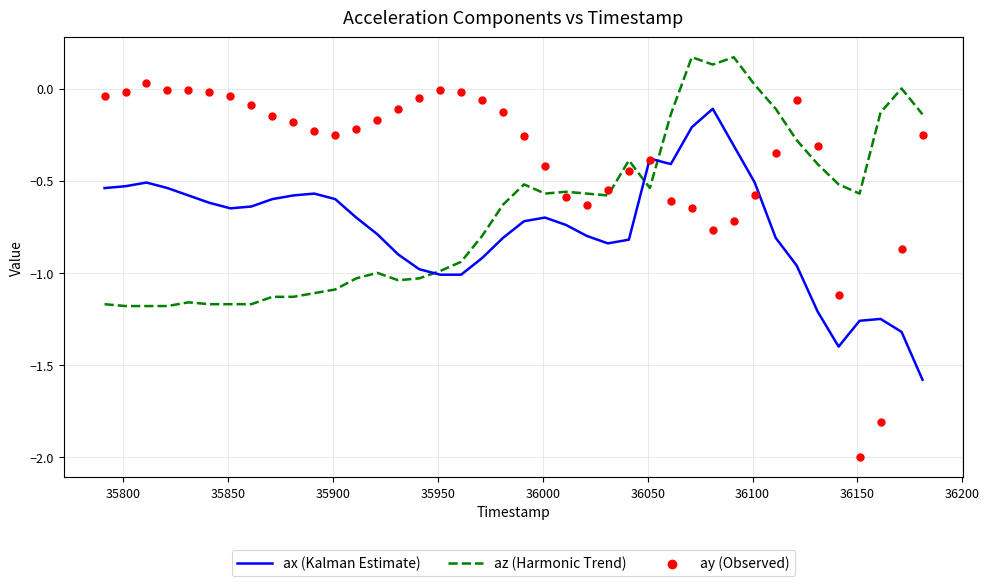

What are all the series names shown in the legend?

ax (Kalman Estimate), az (Harmonic Trend), ay (Observed)